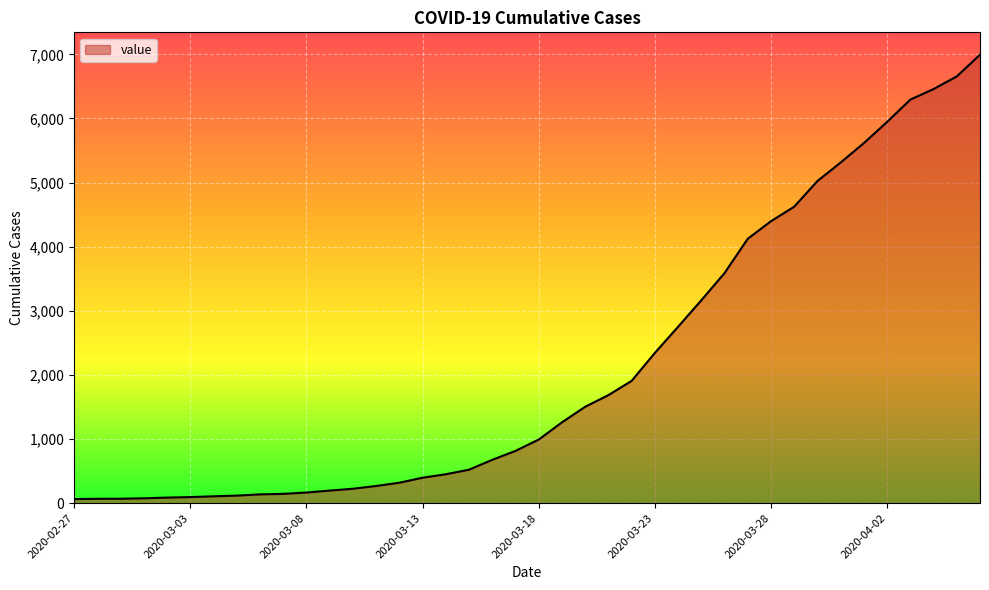

What is the difference between the maximum and minimum values?

6930